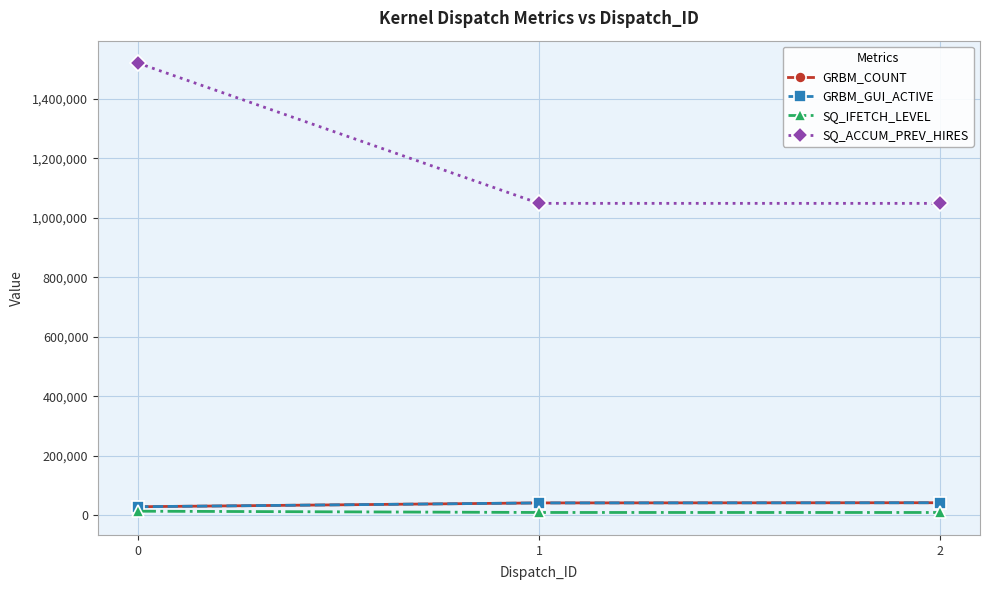

What is the value of the SQ_ACCUM_PREV_HIRES point at the 3rd from the left?

1048608